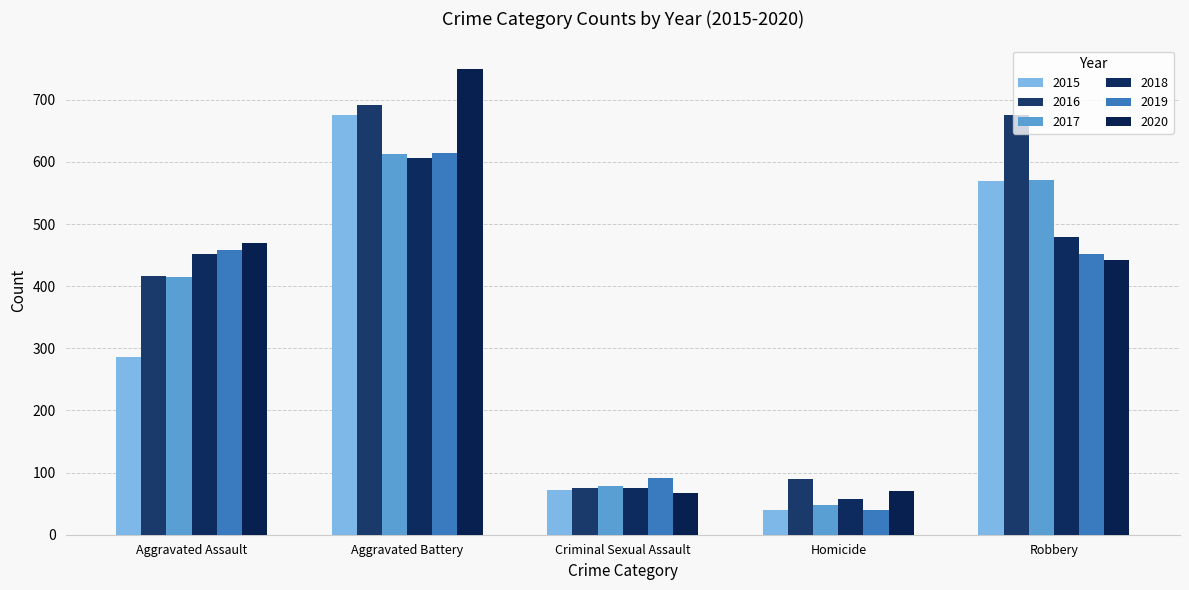

What is the maximum value shown in the chart?

750